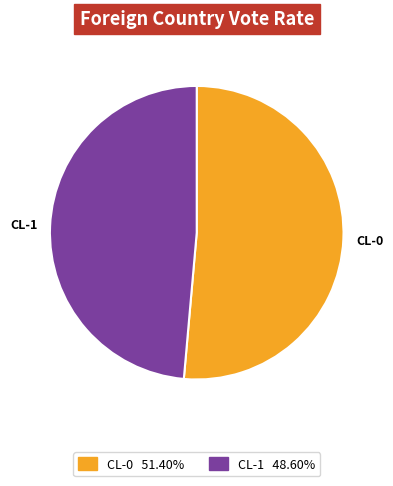

How many segments does this pie chart have?

2